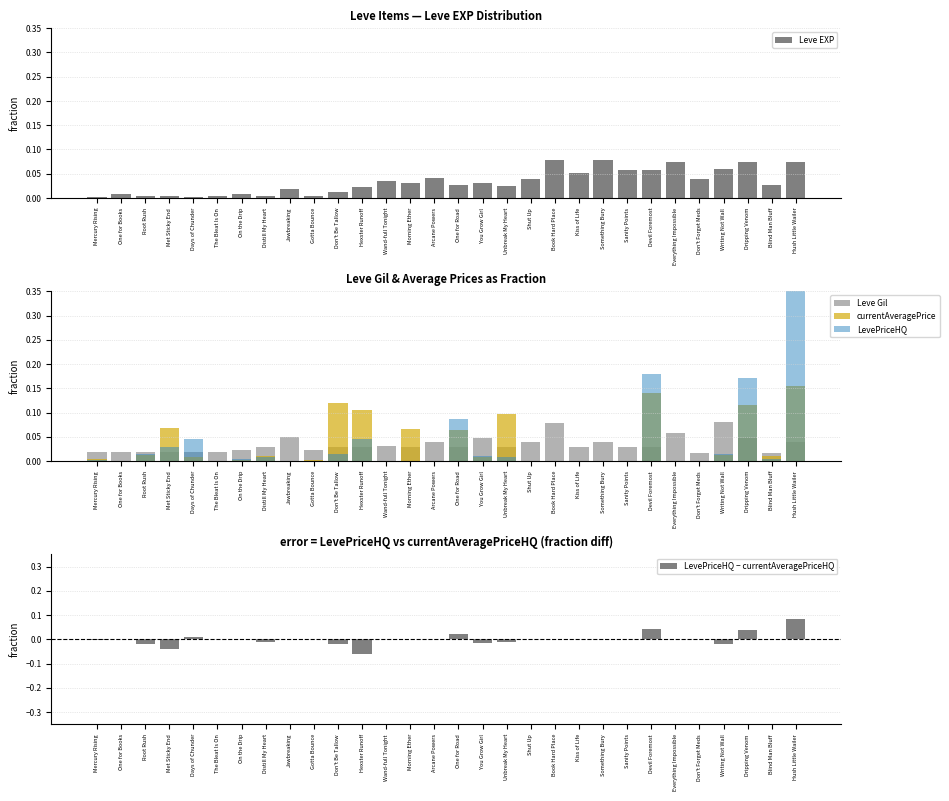

At how many categories does at least one series exceed 0?

30